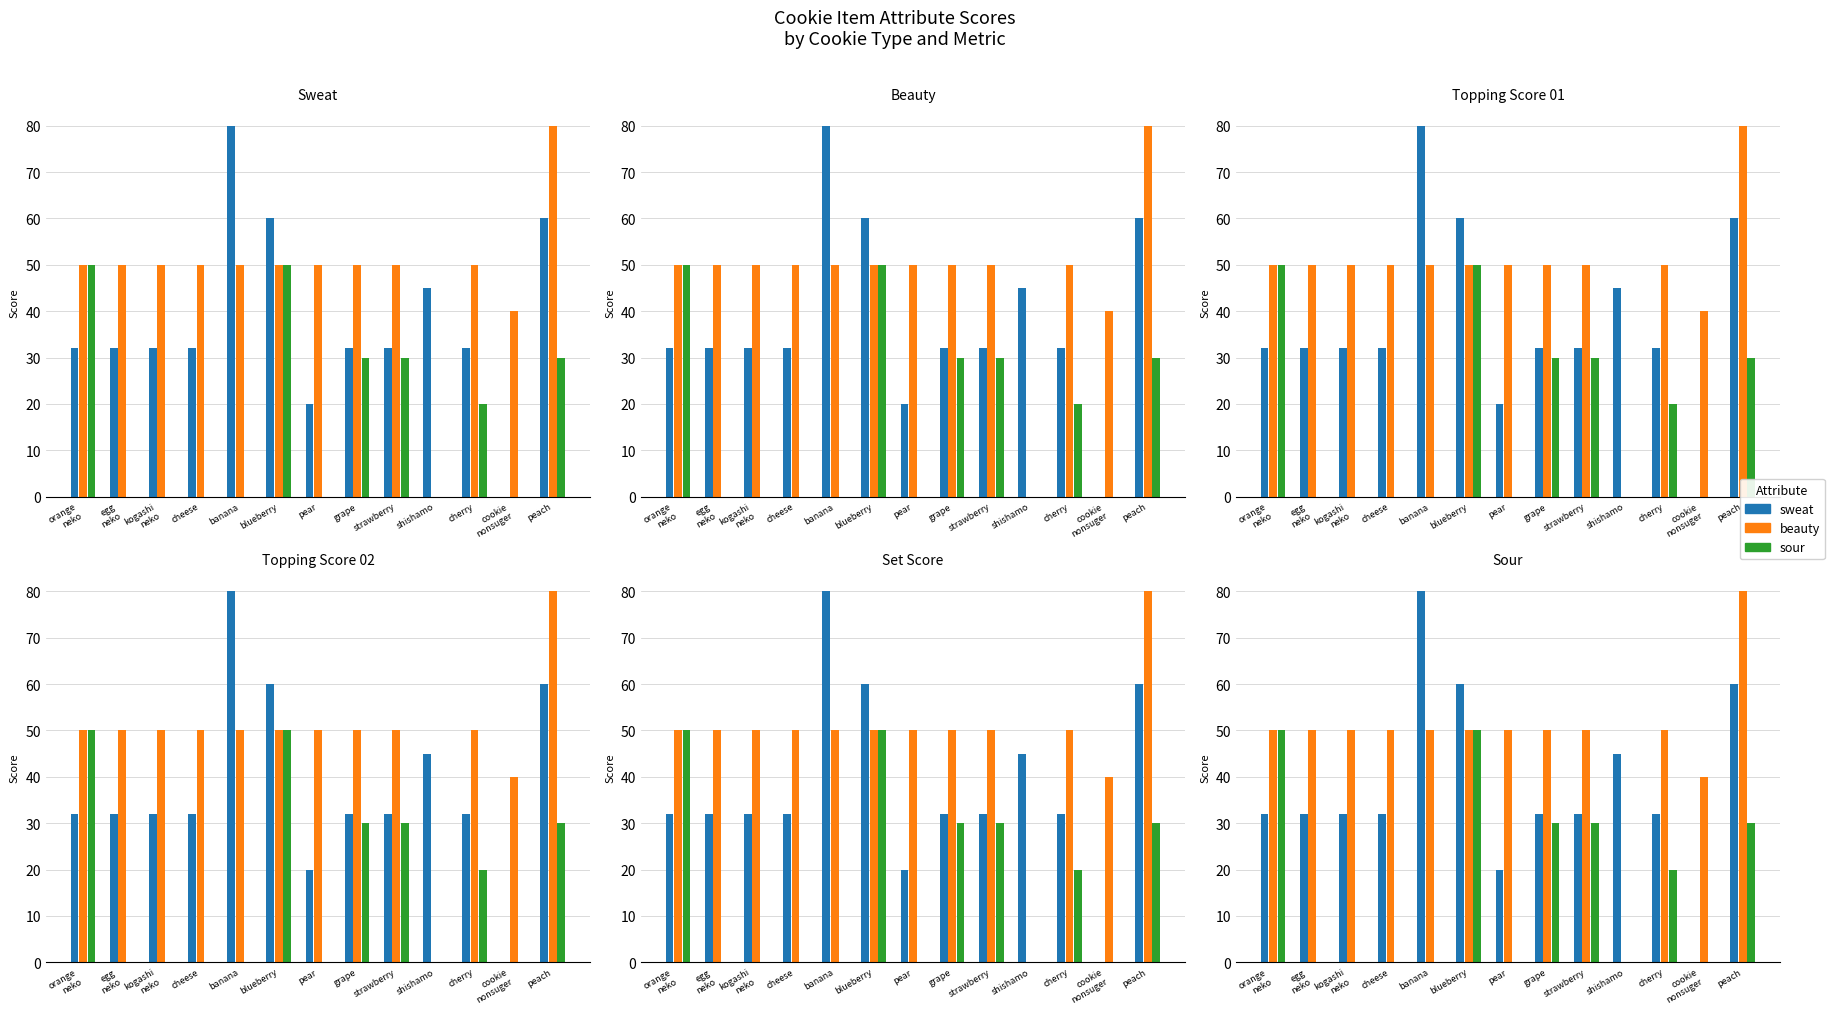

Reading left to right, transcribe all the data shown in this chart.

sweat: 32	32	32	32	80	60	20	32	32	45	32	0	60
beauty: 50	50	50	50	50	50	50	50	50	0	50	40	80
sour: 50	0	0	0	0	50	0	30	30	0	20	0	30